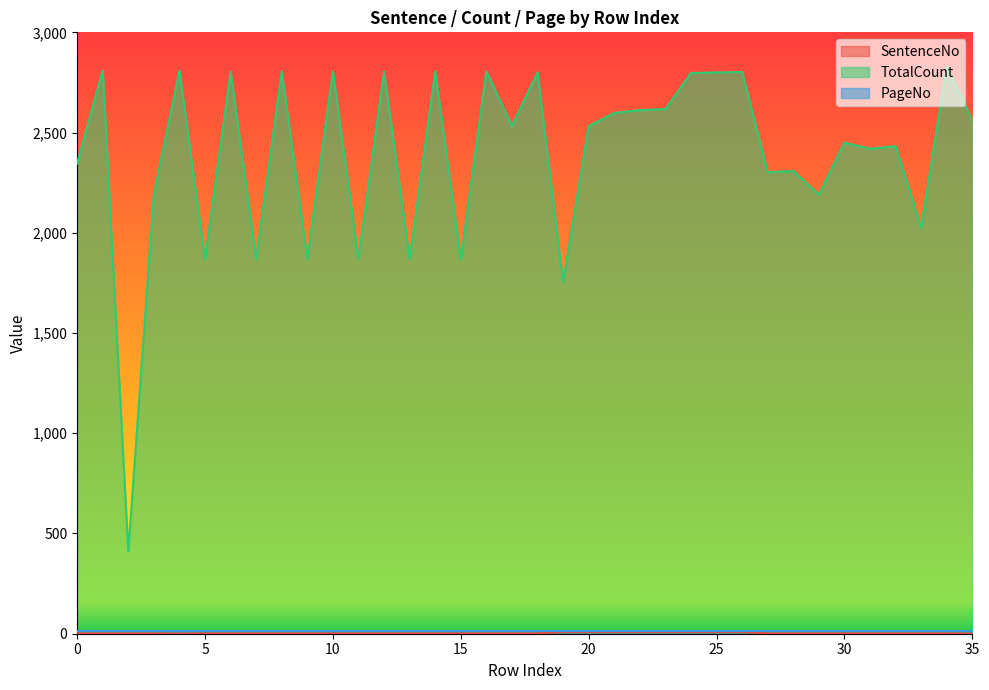

What is the lowest value of the TotalCount series?

411